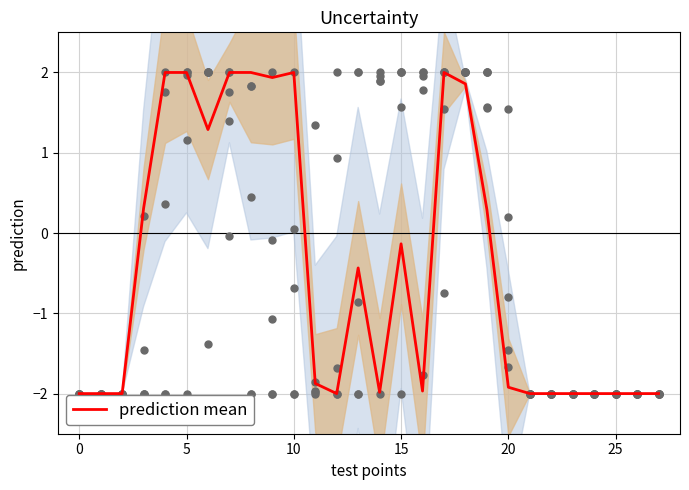

What is the change in value from 10 to 22?

-4.0